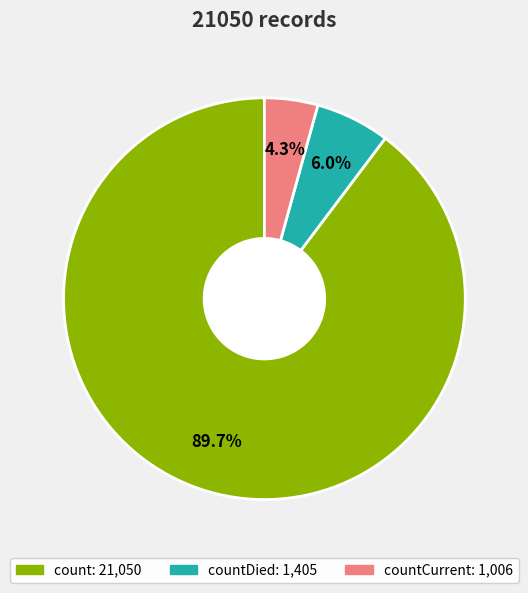

How many slices are in this pie chart?

3